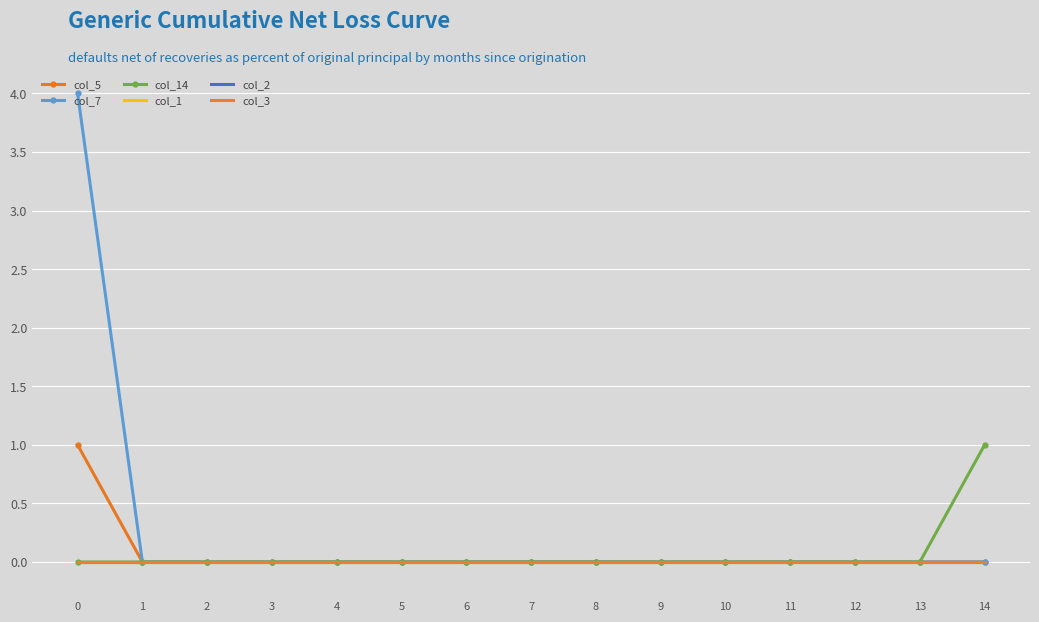

Reading left to right, list all the values displayed in this chart.

col_5: 1	0	0	0	0	0	0	0	0	0	0	0	0	0	0
col_7: 4	0	0	0	0	0	0	0	0	0	0	0	0	0	0
col_14: 0	0	0	0	0	0	0	0	0	0	0	0	0	0	1
col_1: 0	0	0	0	0	0	0	0	0	0	0	0	0	0	0
col_2: 0	0	0	0	0	0	0	0	0	0	0	0	0	0	0
col_3: 0	0	0	0	0	0	0	0	0	0	0	0	0	0	0